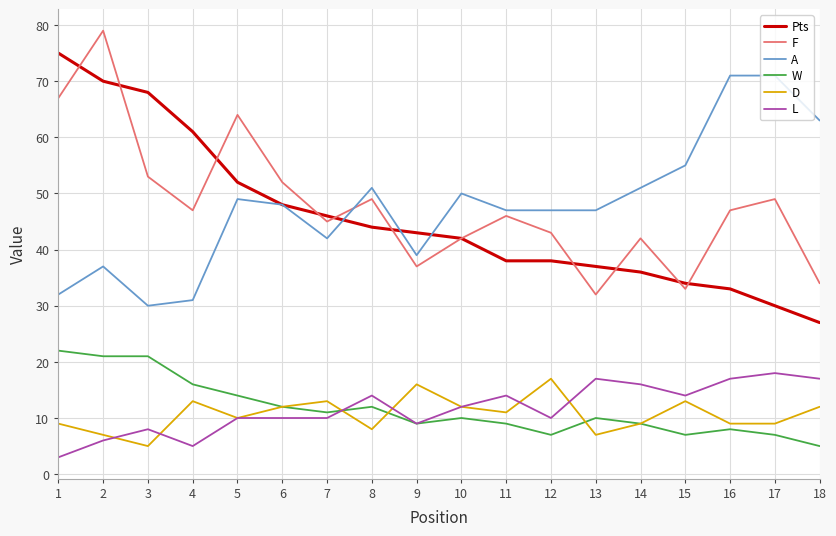

In D, how many points are higher than both neighbors (excluding endpoints)?

5